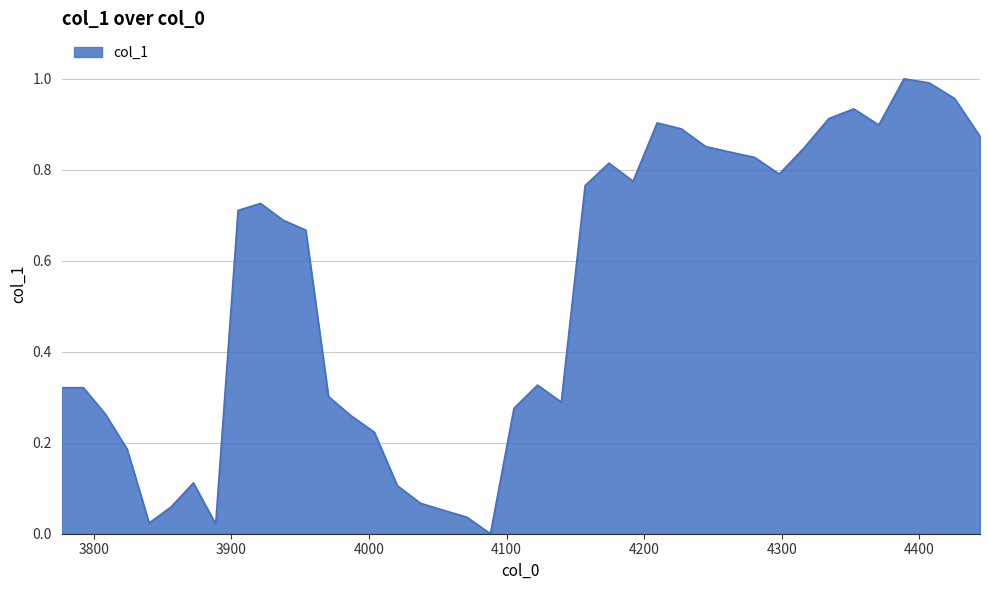

Does the chart display data point markers on the line(s)?

No